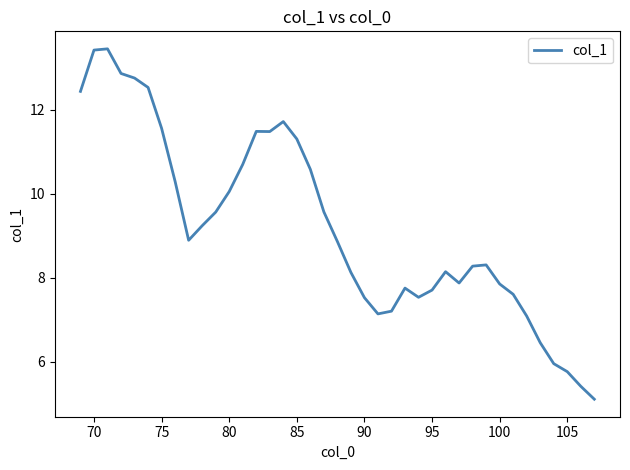

What is the greatest value displayed?

13.4